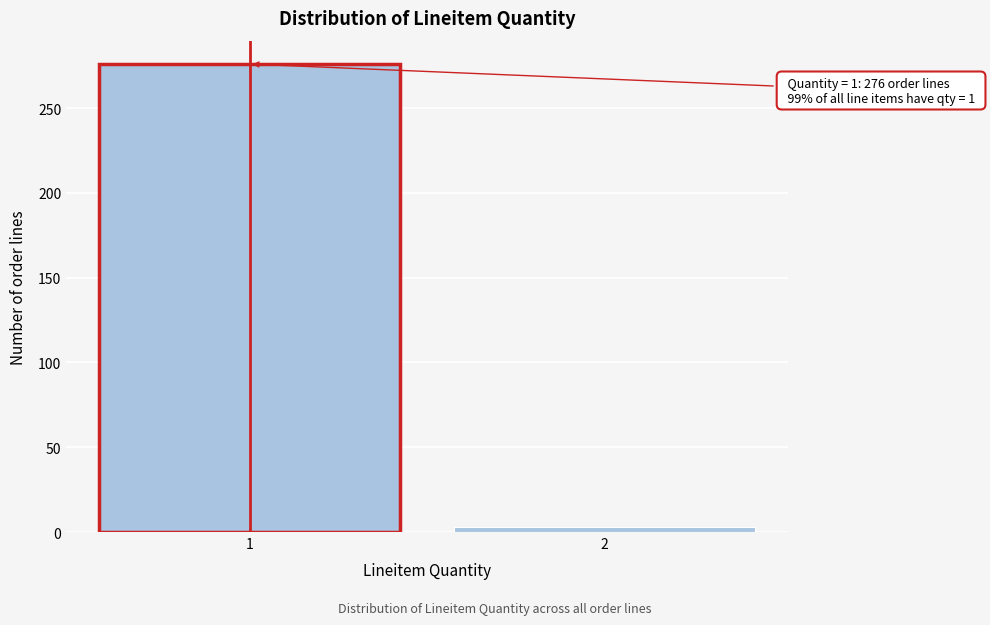

Reading left to right, list all the values displayed in this chart.

1=276	2=3